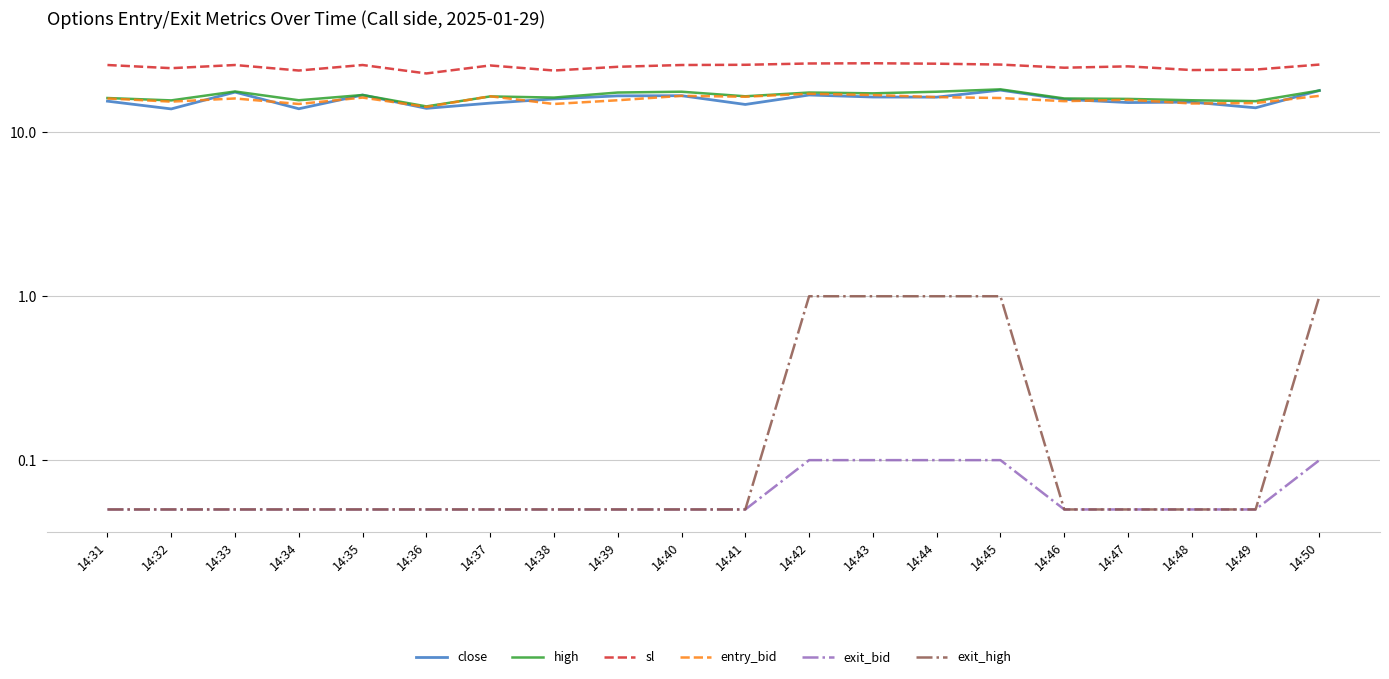

At which category does close reach its first local valley?

14:32